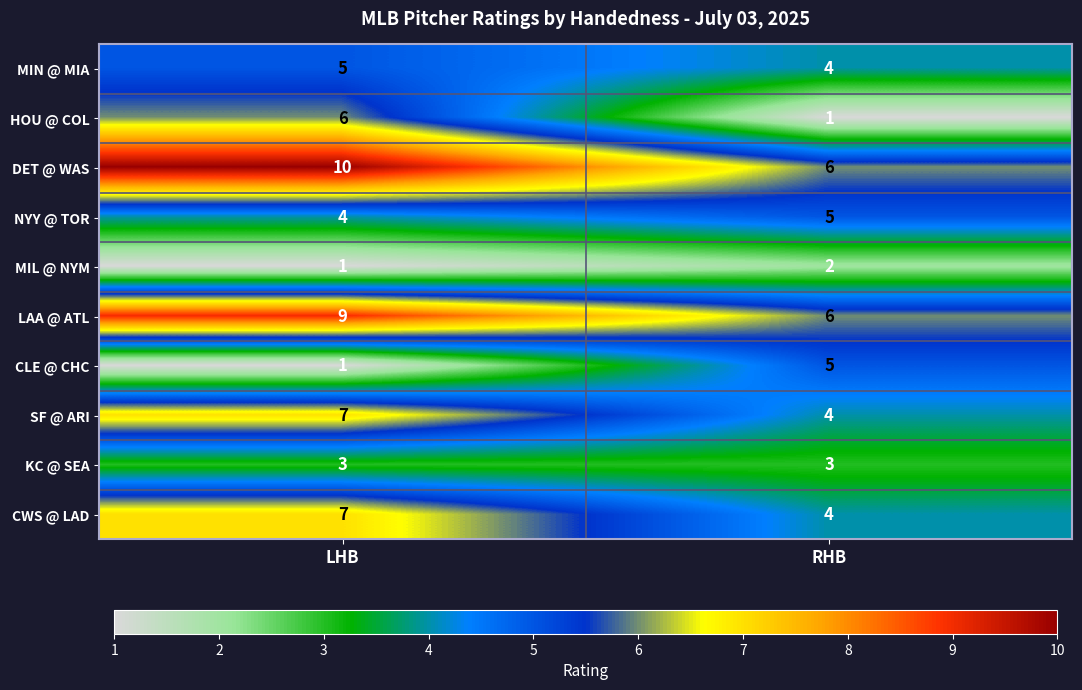

What is the greatest value displayed?

10